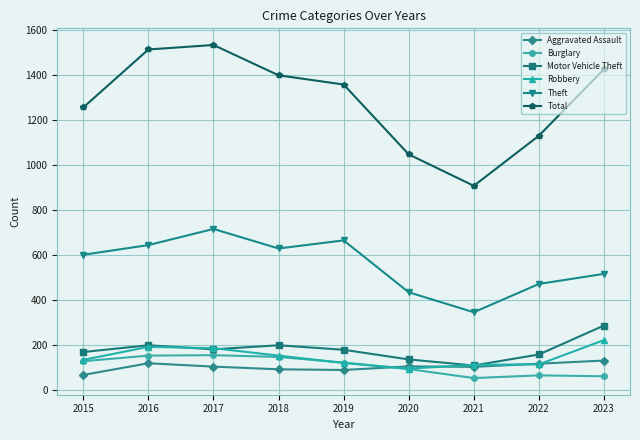

True or false: Theft and Motor Vehicle Theft cross at least once.

False